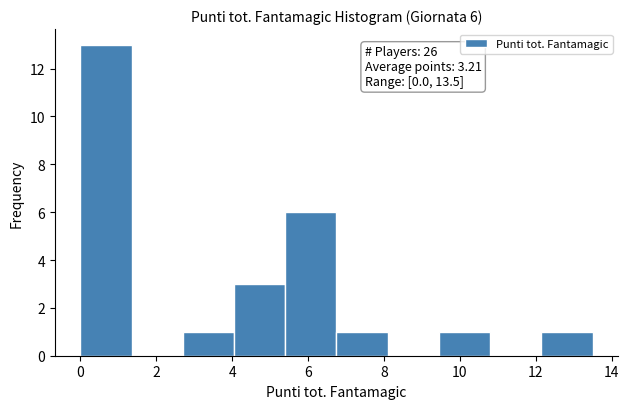

Over which range of the x-axis is the bar tallest?

0.00 to 1.35